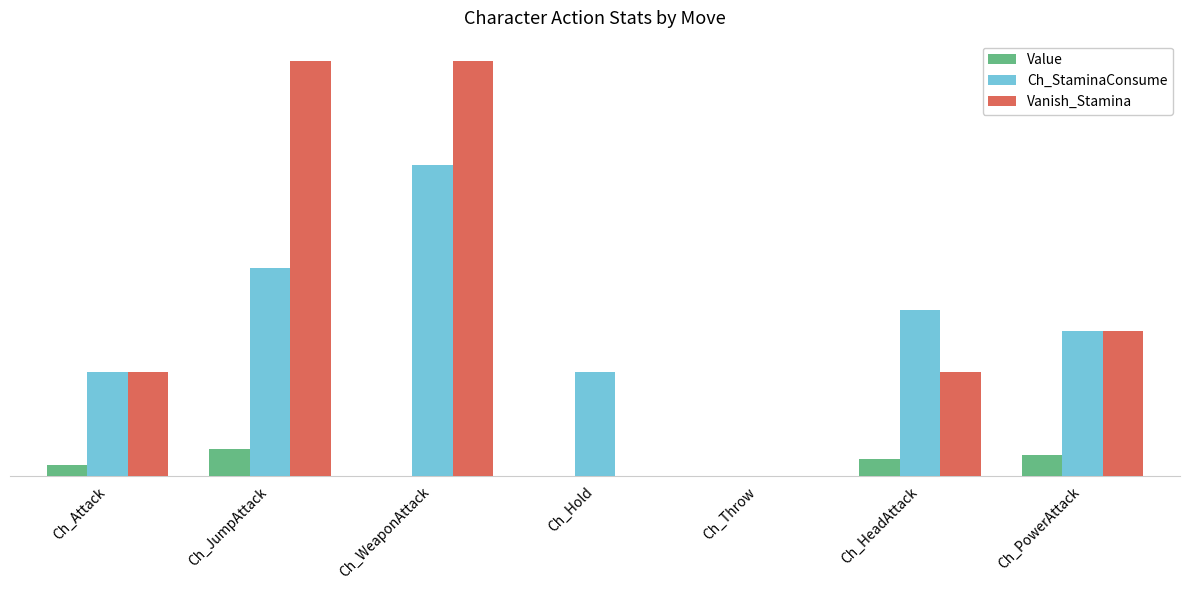

What is the label of the 5th bar from the right?

Ch_WeaponAttack